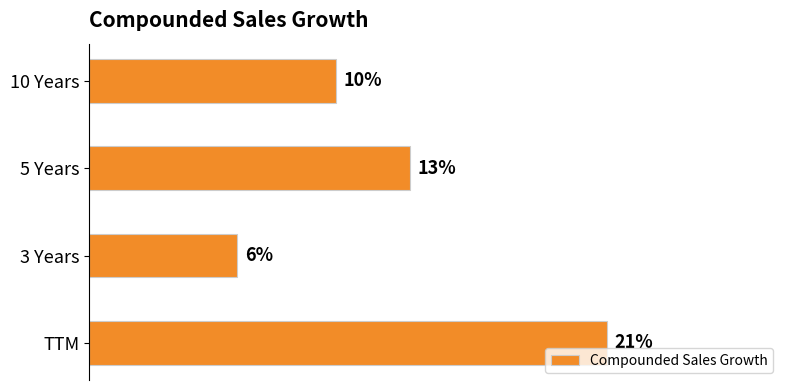

What is the label of the 2nd bar from the bottom?

3 Years